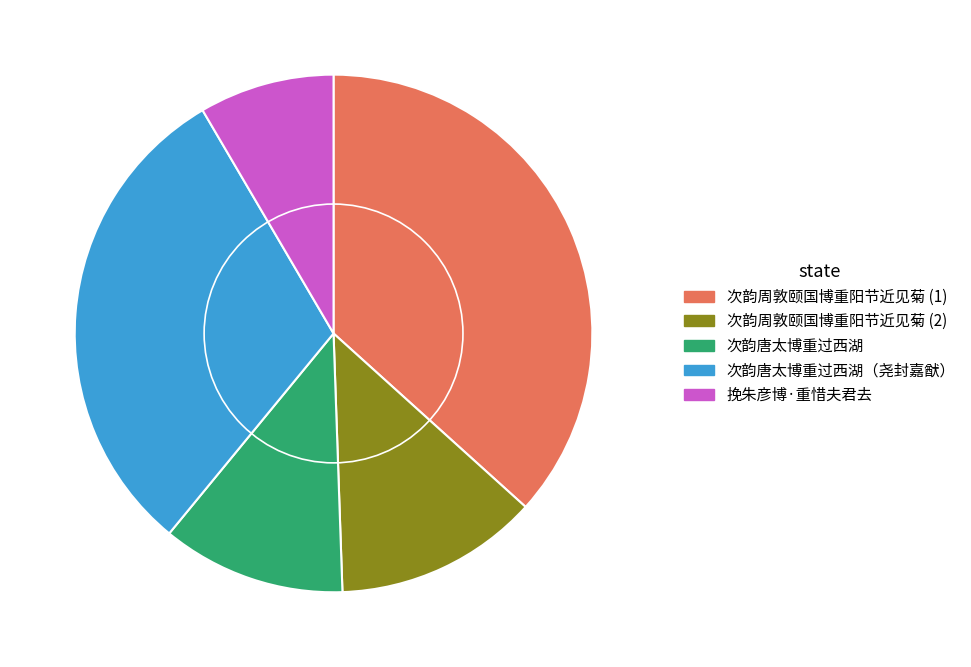

How many segments does this pie chart have?

5